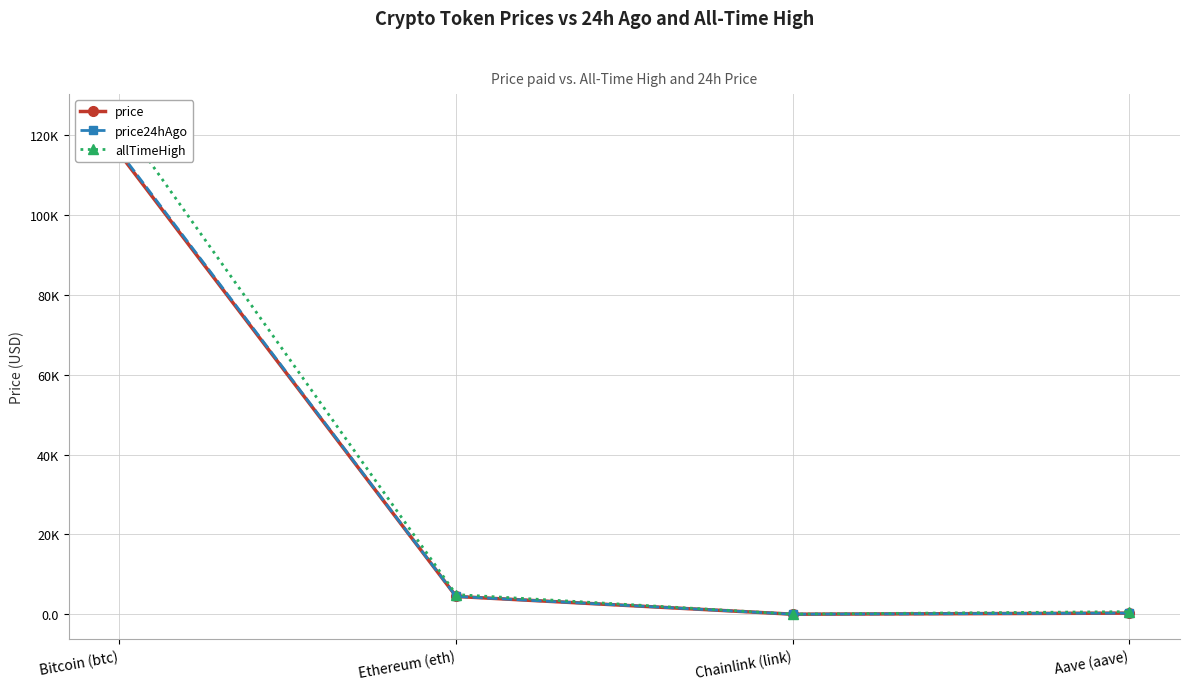

Reading left to right, list all the values displayed in this chart.

price: 115451.0	4474.8	23.0	293.7
price24hAgo: 115903.0	4482.3	23.4	298.4
allTimeHigh: 124128.0	4946.1	52.7	661.7